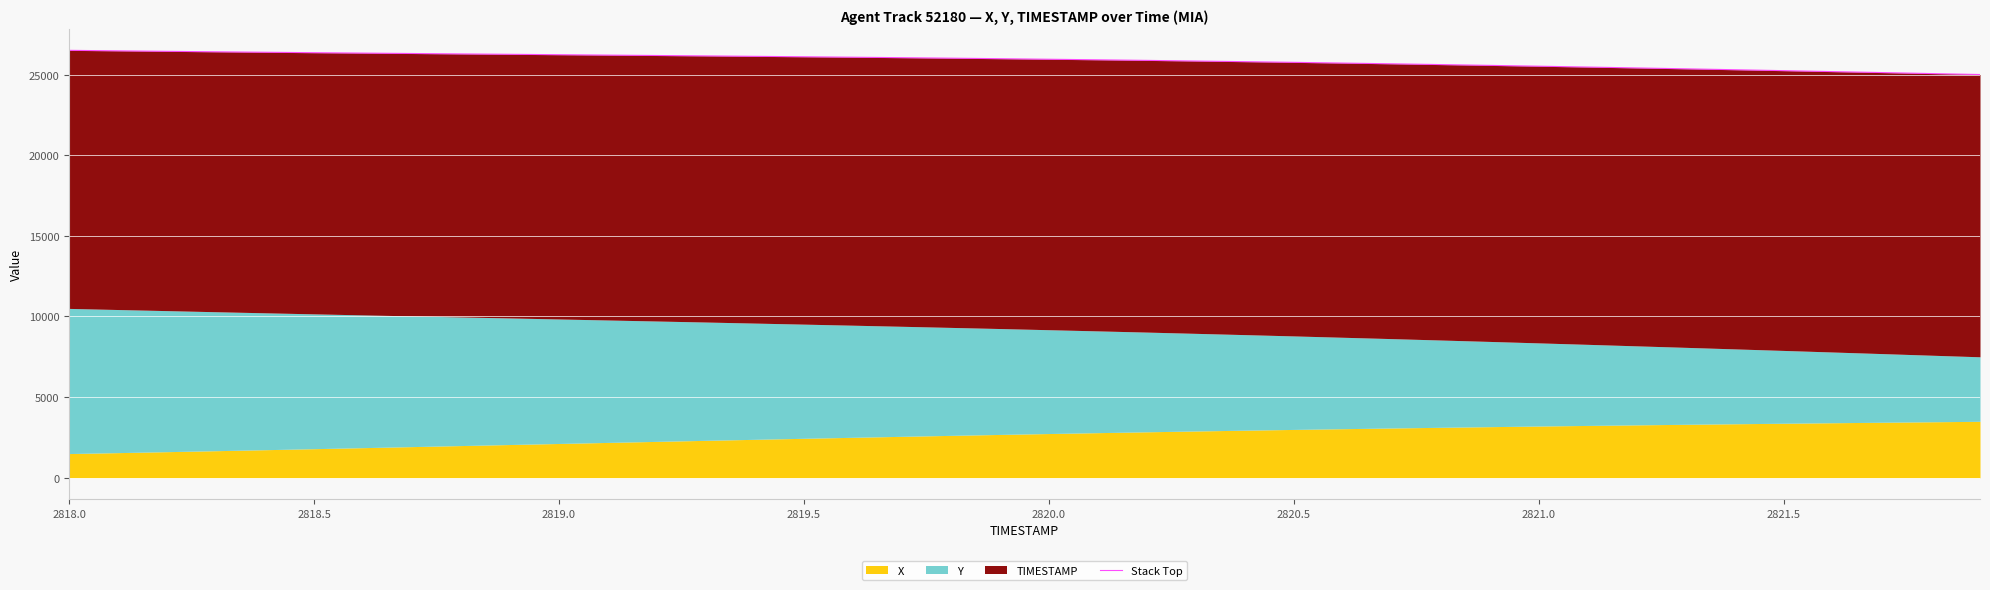

True or false: there are more than 2 points higher than both neighbors.

False